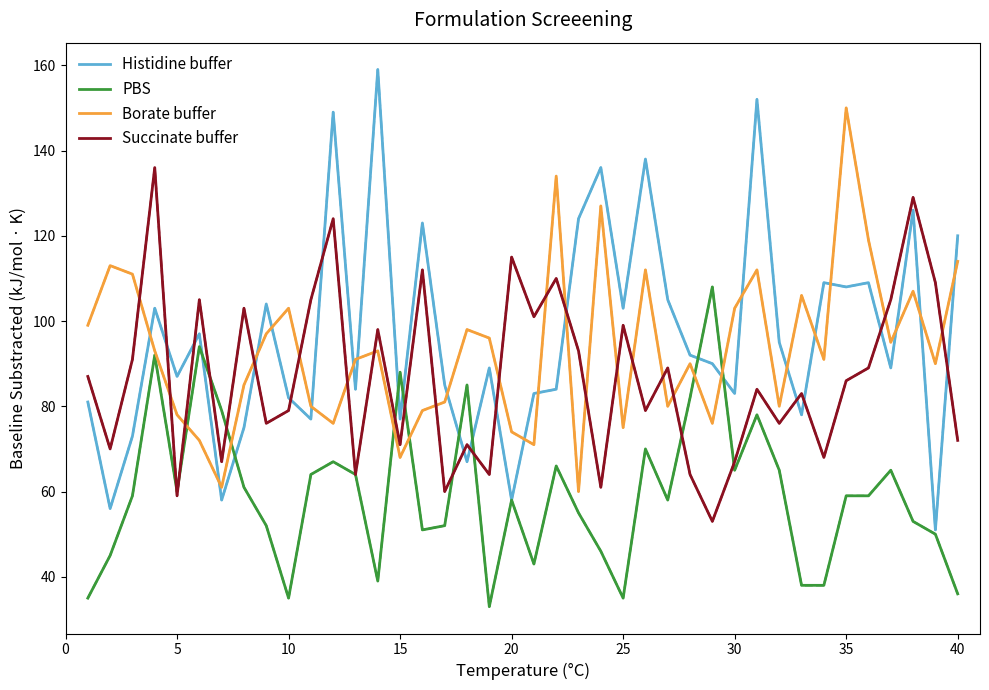

What is the minimum value for Histidine buffer?

51